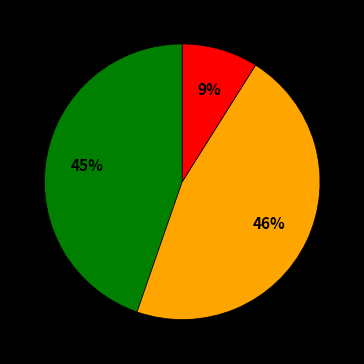

To the nearest percent, what is the average slice percentage?

33%